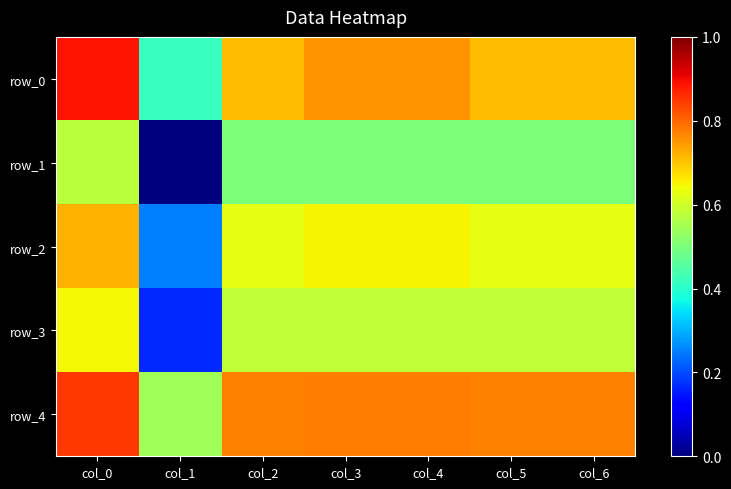

Reading left to right, what are all the values shown in this chart?

row_0: 0.9	0.4	0.7	0.8	0.8	0.7	0.7
row_1: 0.6	0.0	0.5	0.5	0.5	0.5	0.5
row_2: 0.7	0.2	0.6	0.7	0.7	0.6	0.6
row_3: 0.6	0.2	0.6	0.6	0.6	0.6	0.6
row_4: 0.9	0.5	0.8	0.8	0.8	0.8	0.8